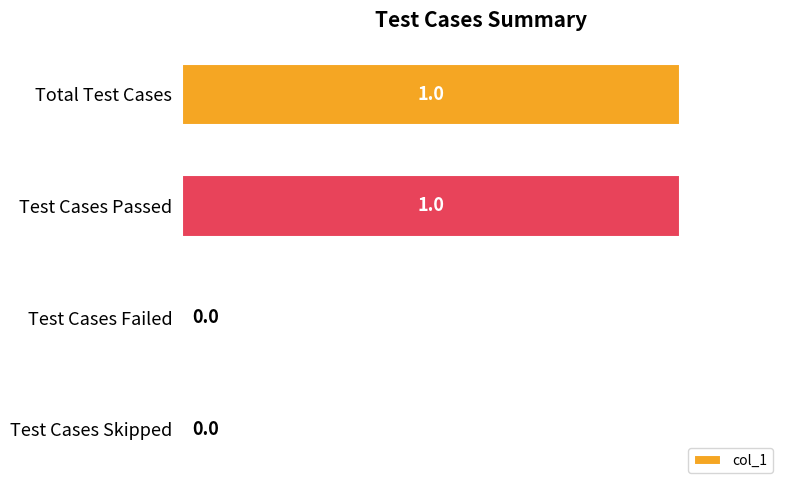

Reading top to bottom, list all the values displayed in this chart.

Total Test Cases=1	Test Cases Passed=1	Test Cases Failed=0	Test Cases Skipped=0